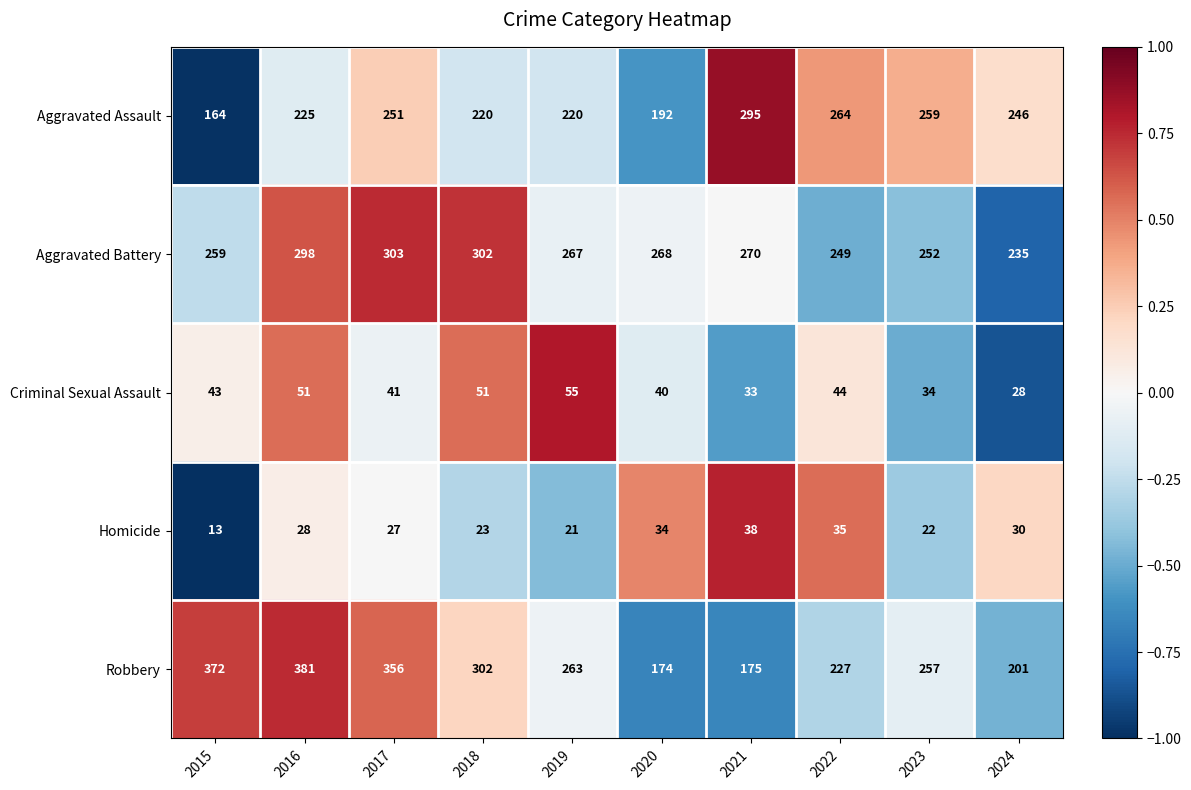

True or false: Homicide has a value of 38 at 2021.

True